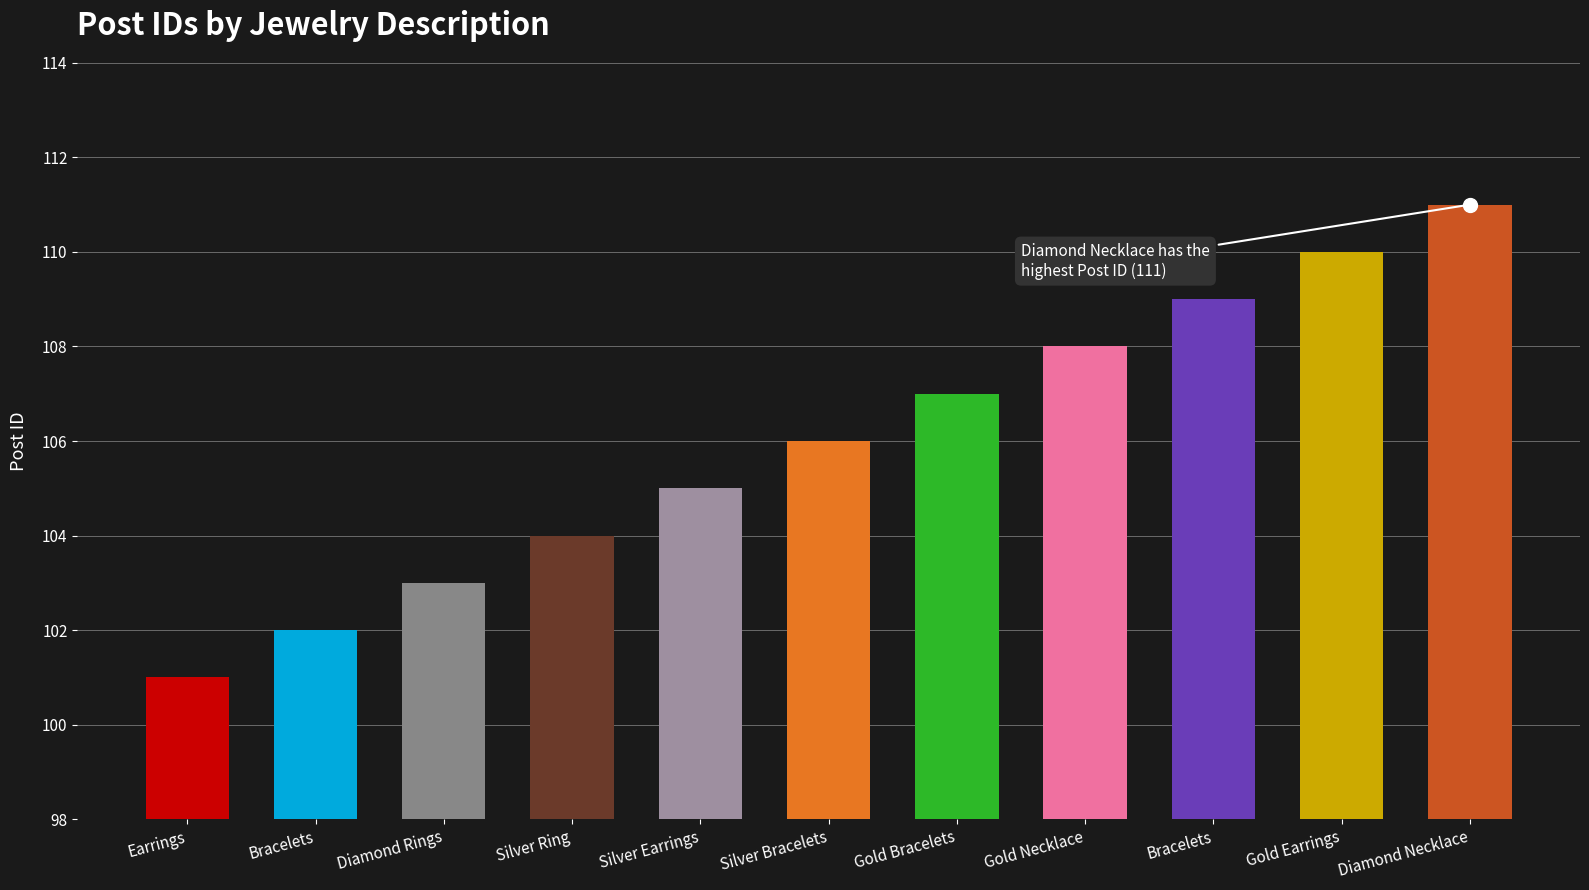

How many values are below 106?

5